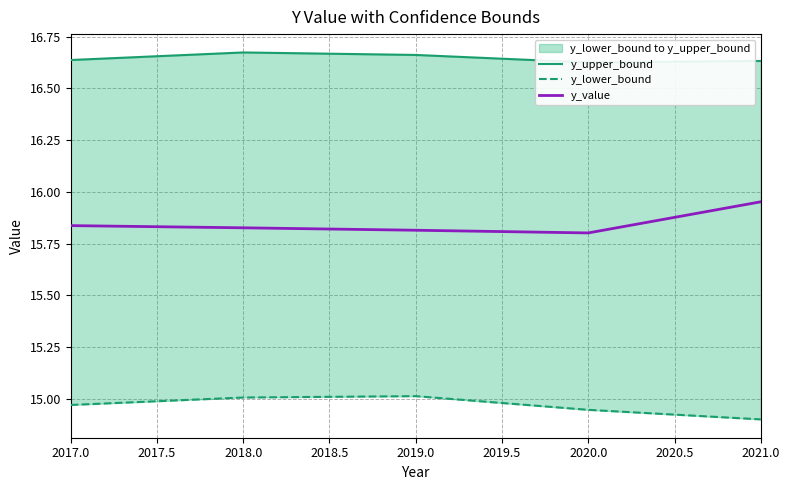

What is the average value of the y_lower_bound series?

15.0